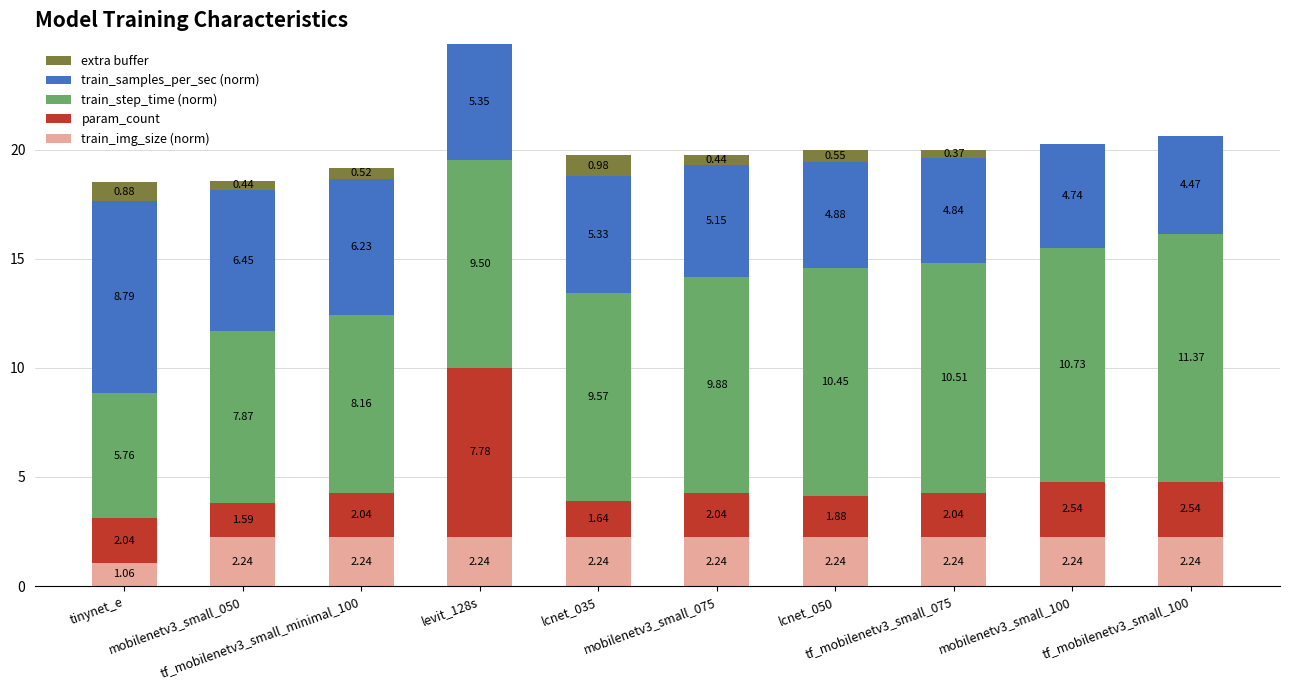

Count the number of categories in the chart.

10